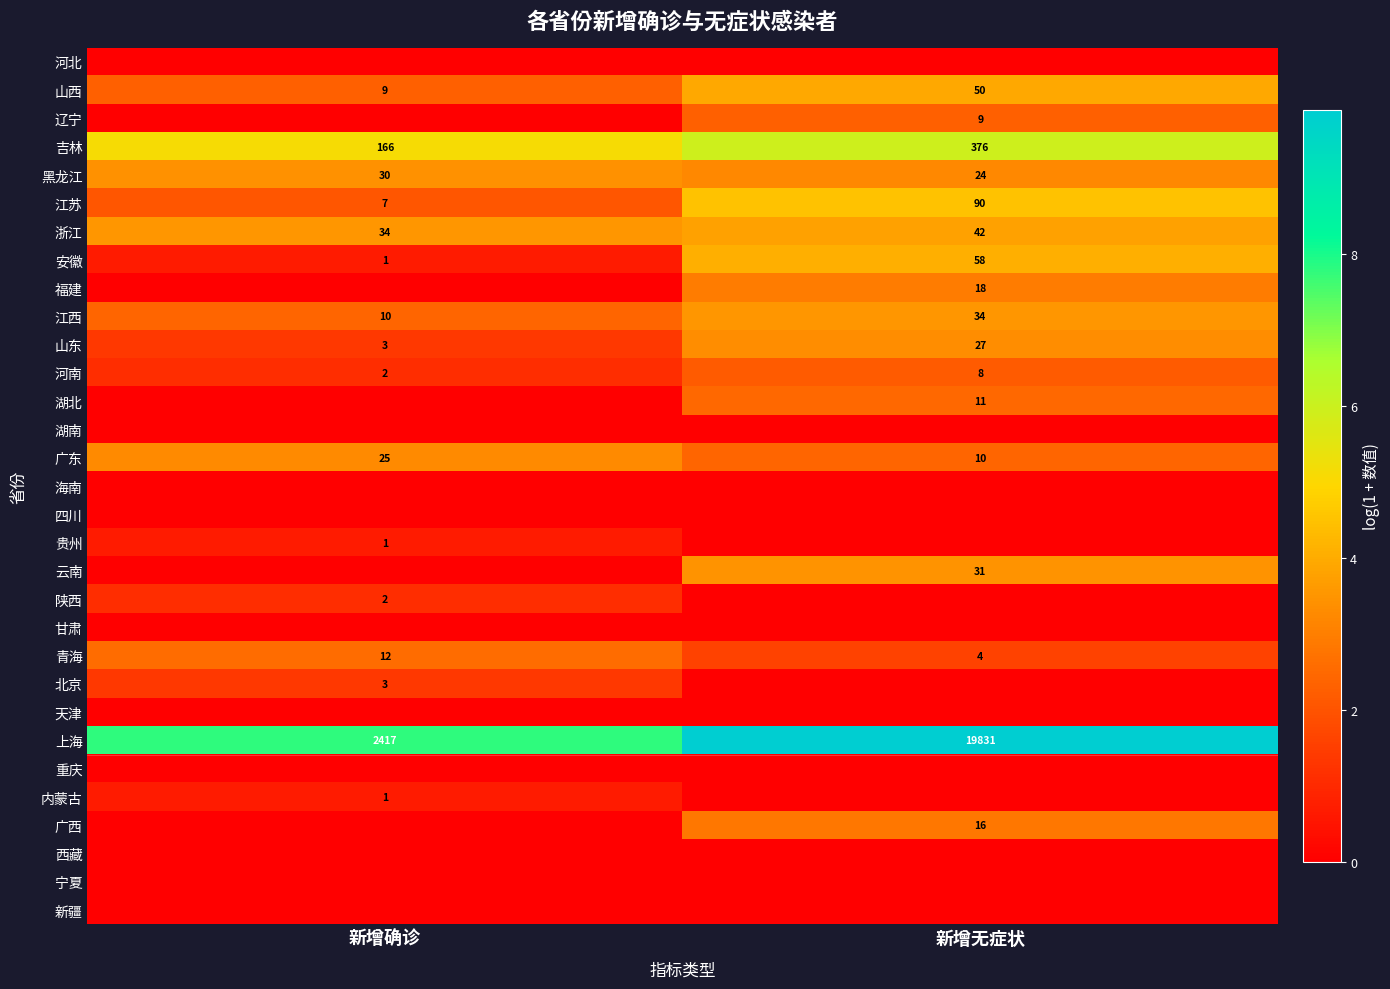

What is the average value of the 山东 series?

15